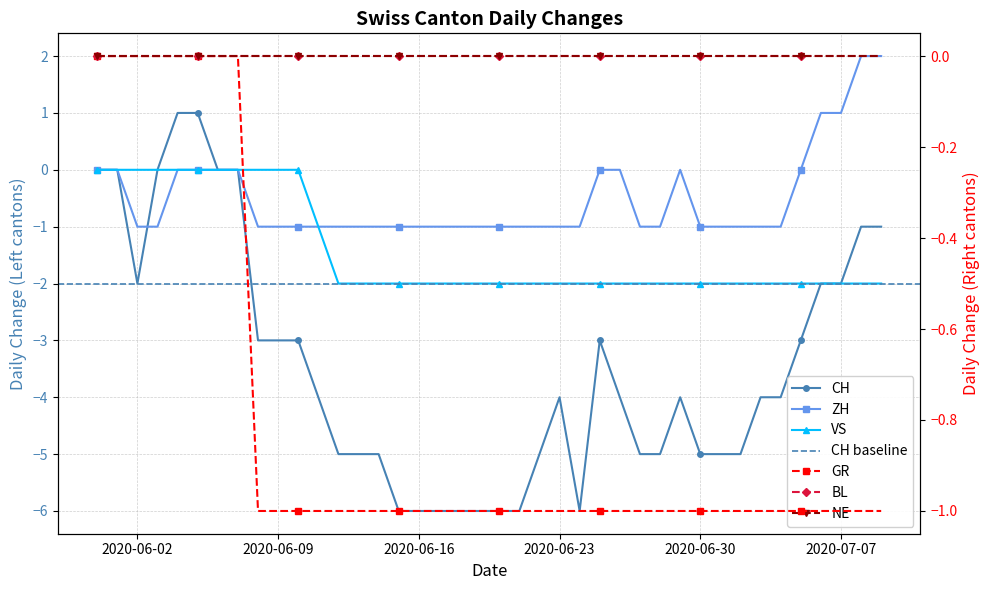

How many values in CH are above zero?

2